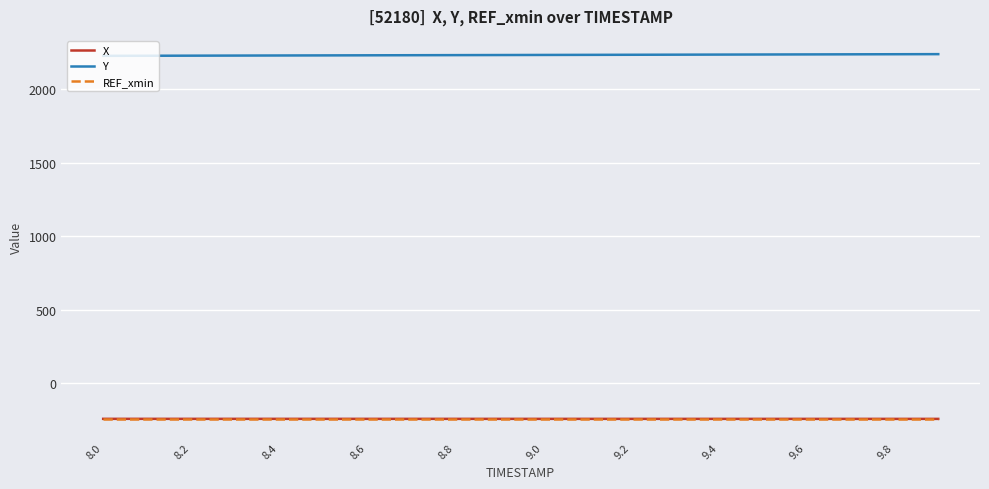

What is the maximum value for Y?

2238.2